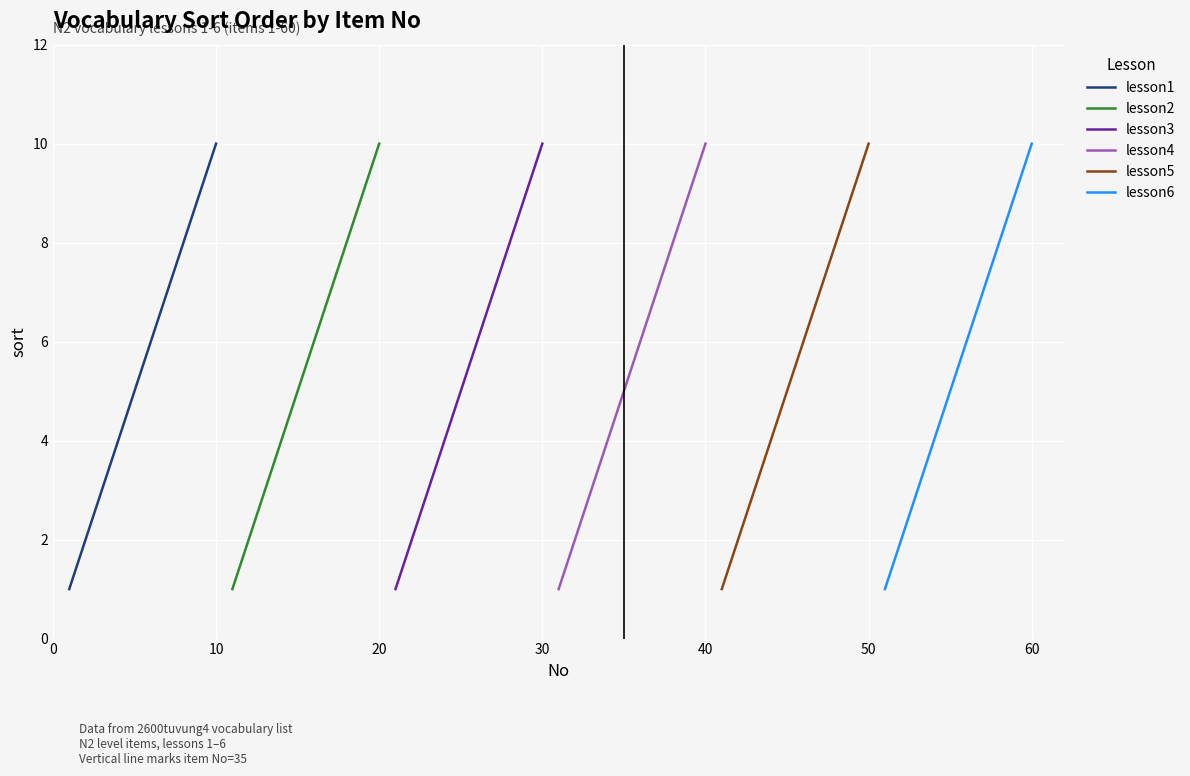

Is the value of lesson1 at 30 greater than the value of lesson2 at 8?

No